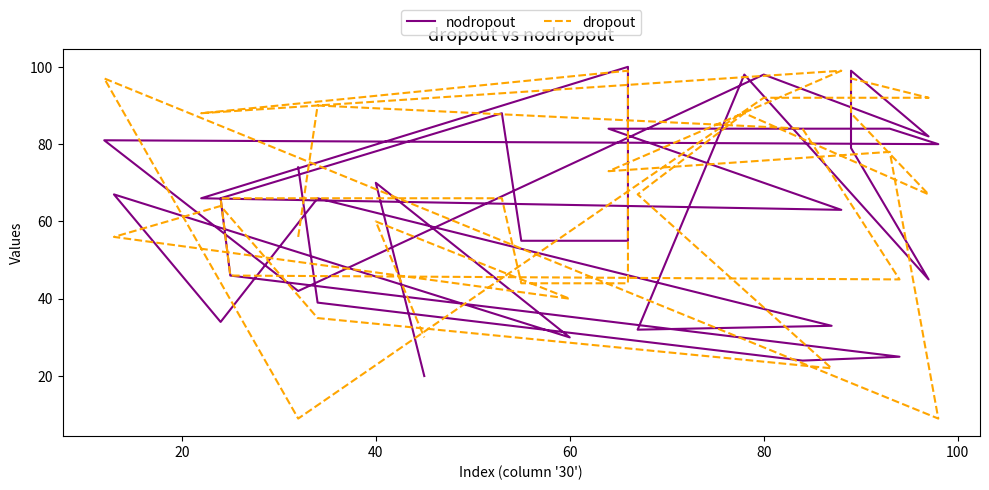

The dropout series shows 138 at 20. True or false?

False